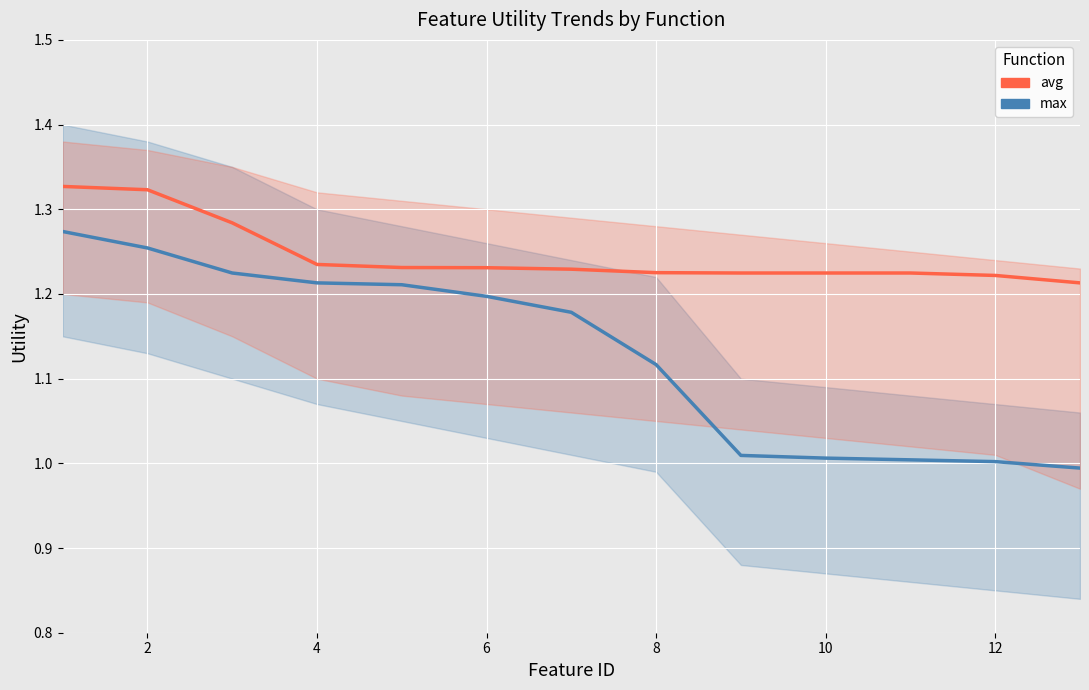

True or false: avg and max cross at least once.

False